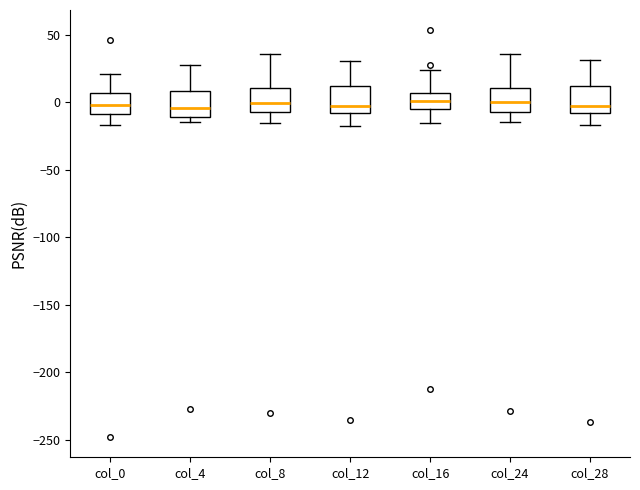

Reading left to right, transcribe this box plot: for each box, give where its median line is, the range the box spans, and where its two whiskers end, as read against the y-axis. The values are not printed on the chart, so give them approximately, as read against the axis.

col_0: median 0, box -10 to 5, whiskers -15 to 20
col_4: median -5, box -10 to 10, whiskers -15 to 25
col_8: median 0, box -5 to 10, whiskers -15 to 35
col_12: median -5, box -10 to 10, whiskers -20 to 30
col_16: median 0, box -5 to 5, whiskers -15 to 25
col_24: median 0, box -5 to 10, whiskers -15 to 35
col_28: median -5, box -10 to 10, whiskers -15 to 30